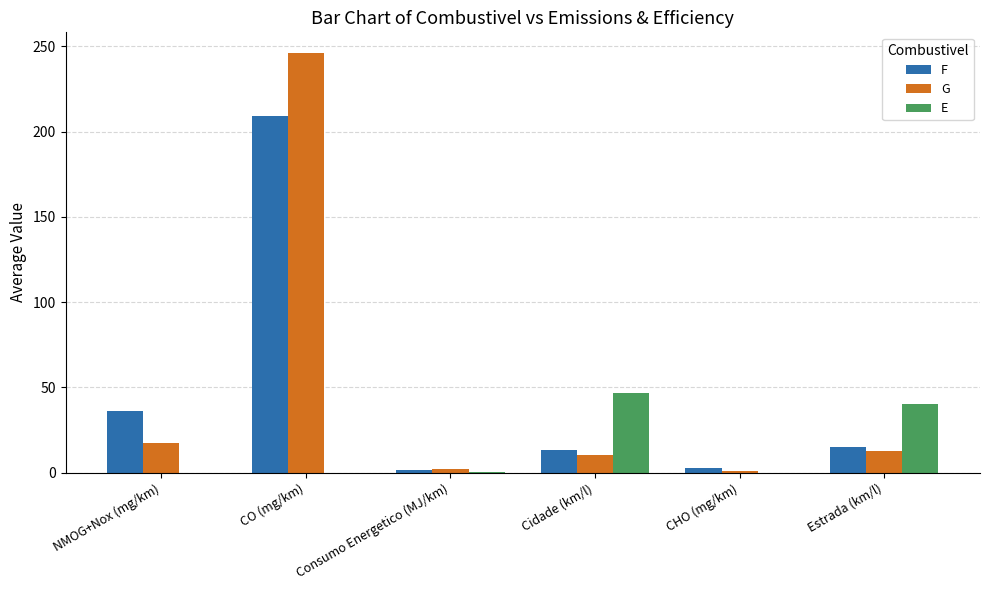

What is the maximum value for G?

245.9